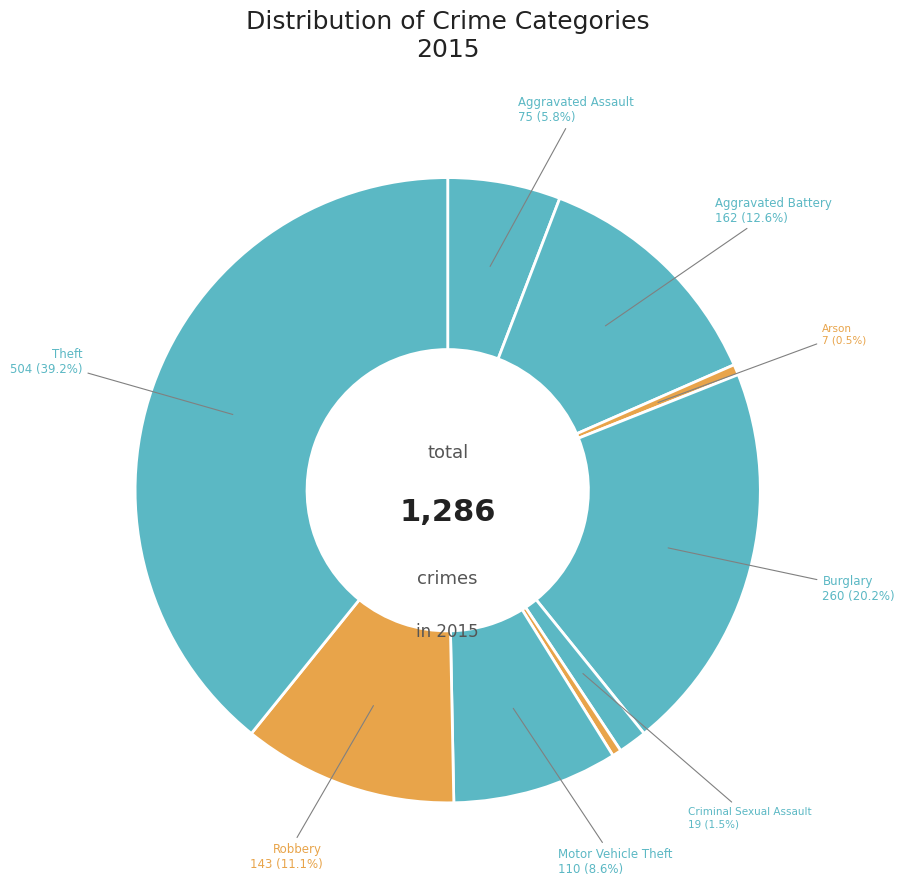

Count the number of slices in the pie.

9